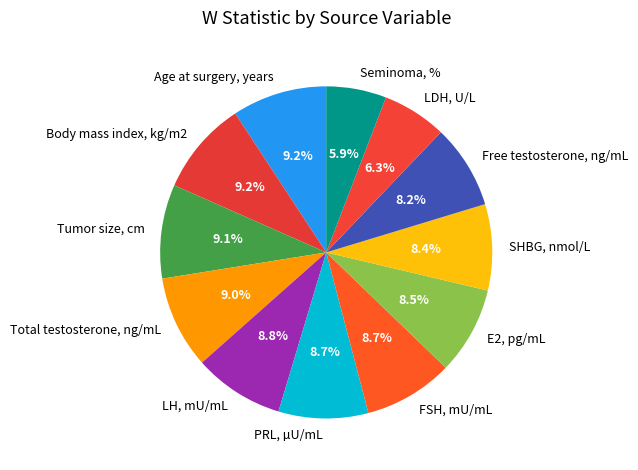

Is it true that FSH, mU/mL is 9% of the pie?

True